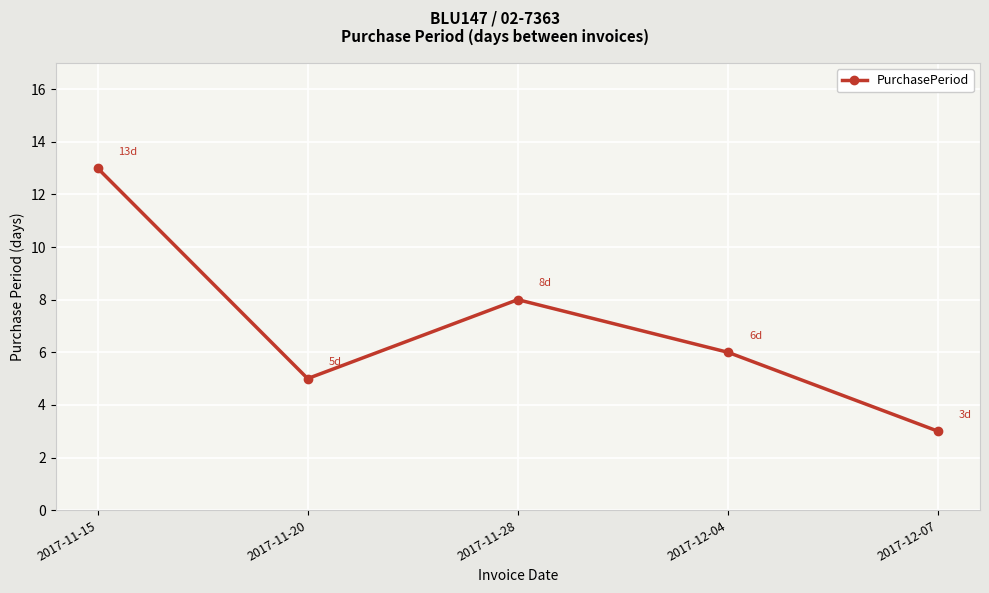

What is the difference between the second highest and minimum values?

5